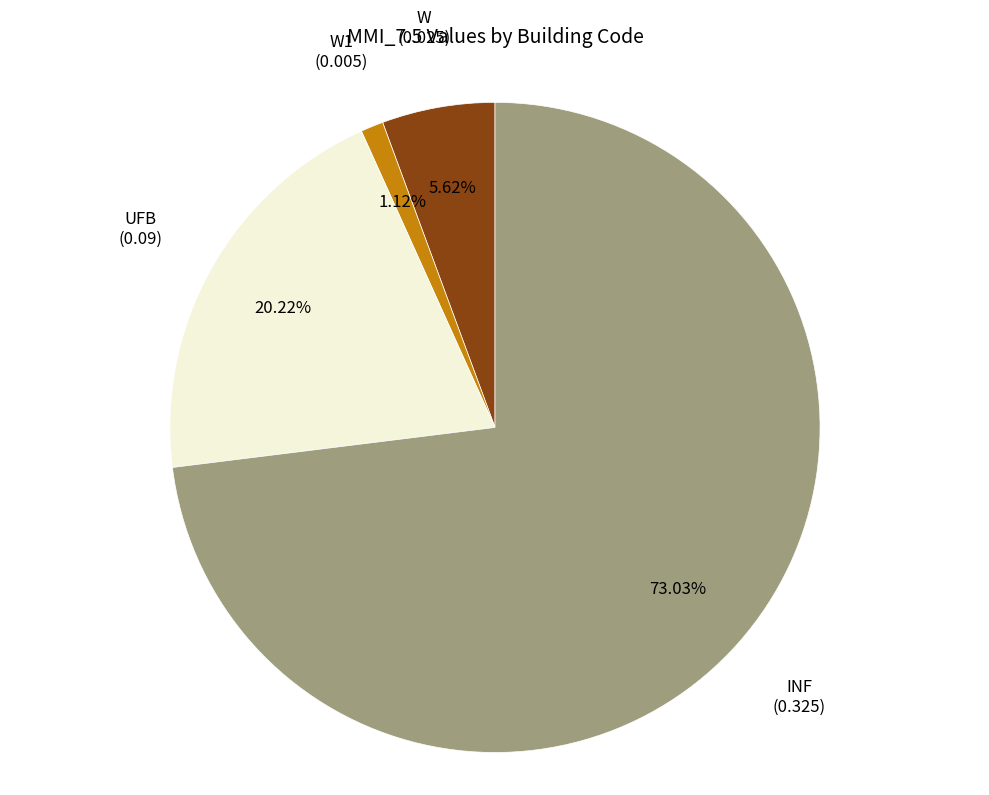

Is there any slice that represents more than half of the pie?

Yes